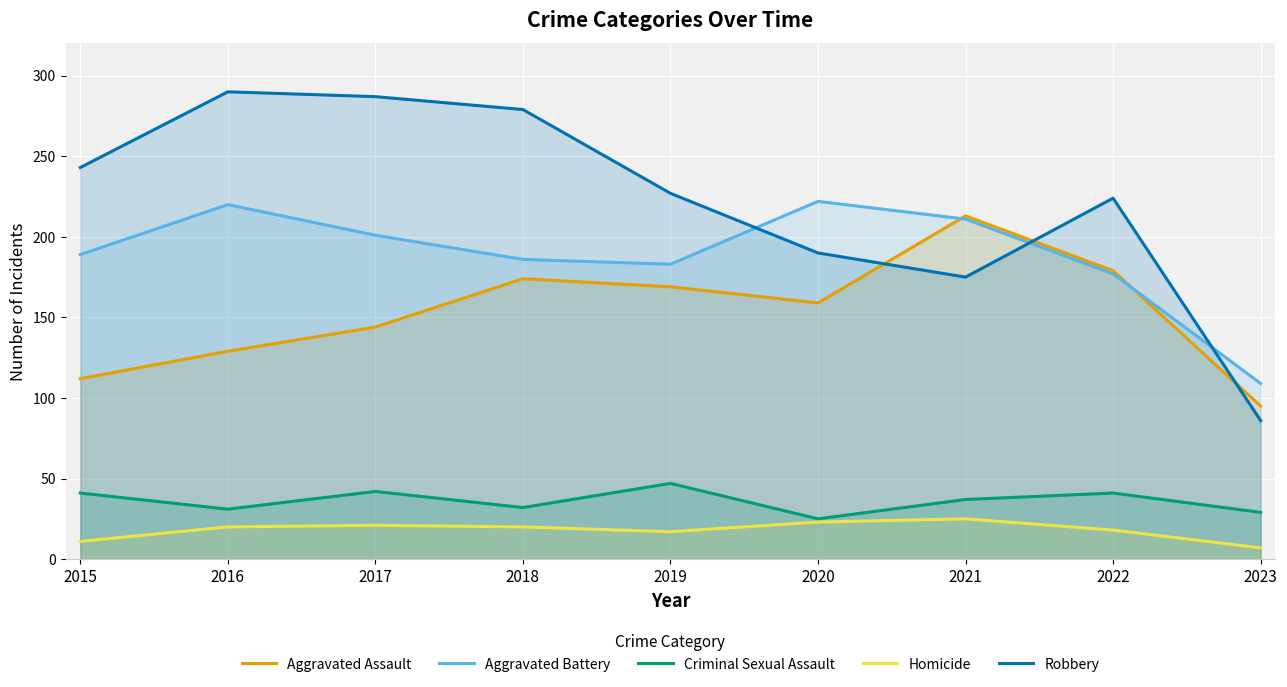

Reading right to left, list all the values displayed in this chart.

Aggravated Assault: 95	179	213	159	169	174	144	129	112
Aggravated Battery: 109	177	211	222	183	186	201	220	189
Criminal Sexual Assault: 29	41	37	25	47	32	42	31	41
Homicide: 7	18	25	23	17	20	21	20	11
Robbery: 86	224	175	190	227	279	287	290	243